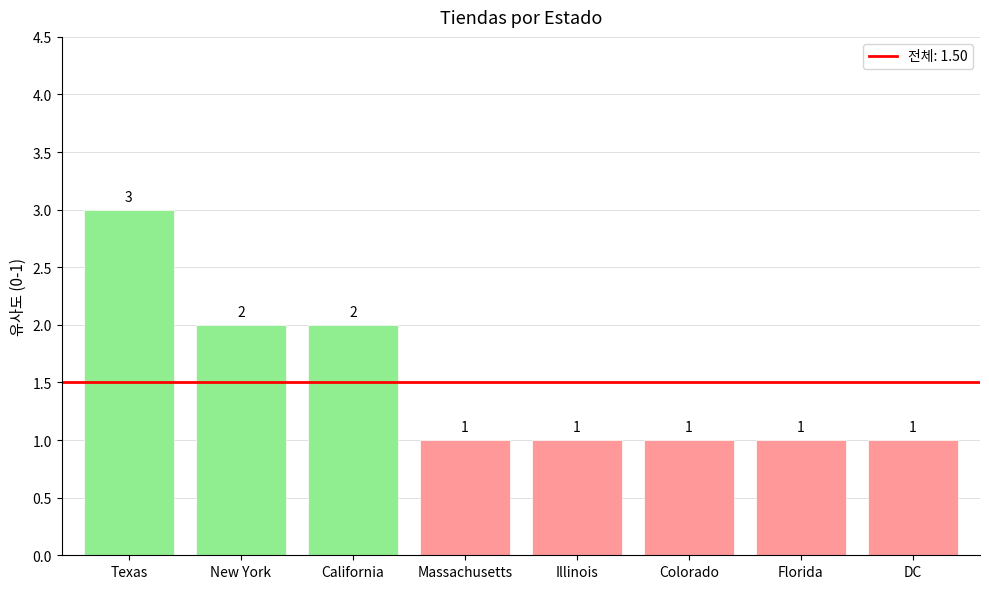

What is the label of the 2nd bar from the left?

New York